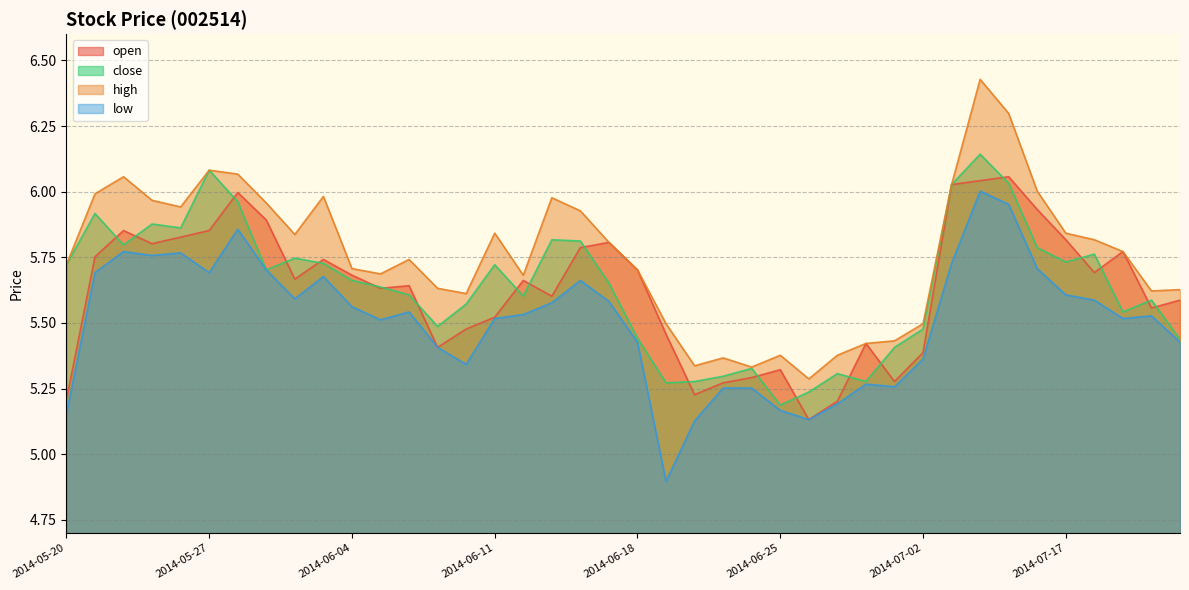

What is the label of the 6th point from the left?

2014-05-27